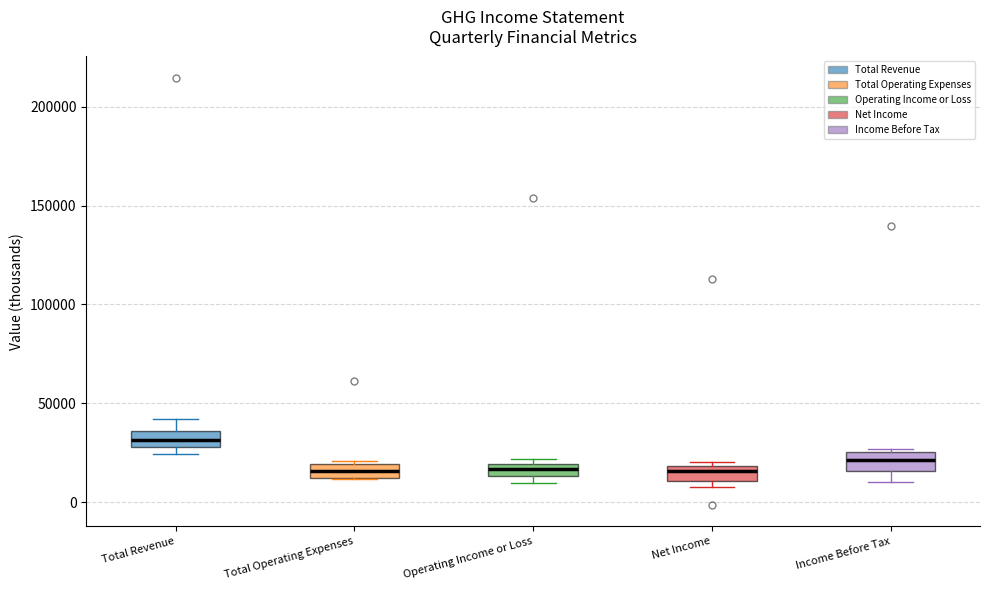

Where is the upper edge of the box for Operating Income or Loss on the y-axis? The values are not printed on the chart, so give them approximately, as read against the axis.

20000